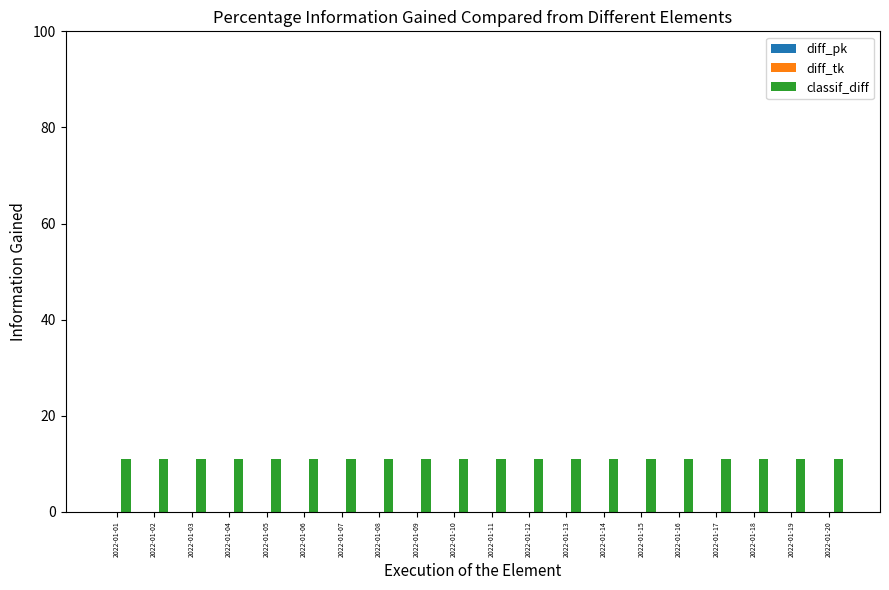

Is the value of classif_diff at 2022-01-06 greater than the value of diff_tk at 2022-01-11?

Yes